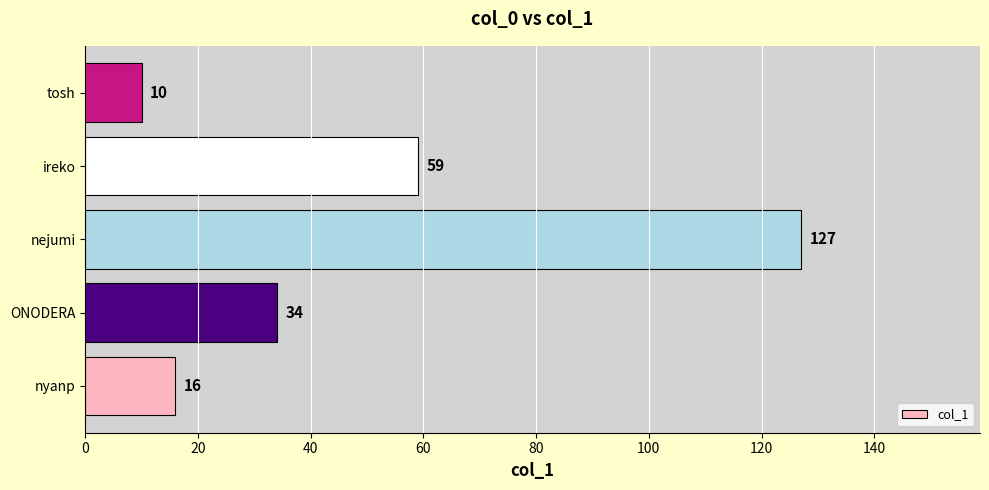

The chart shows a value of 4 at tosh. True or false?

False